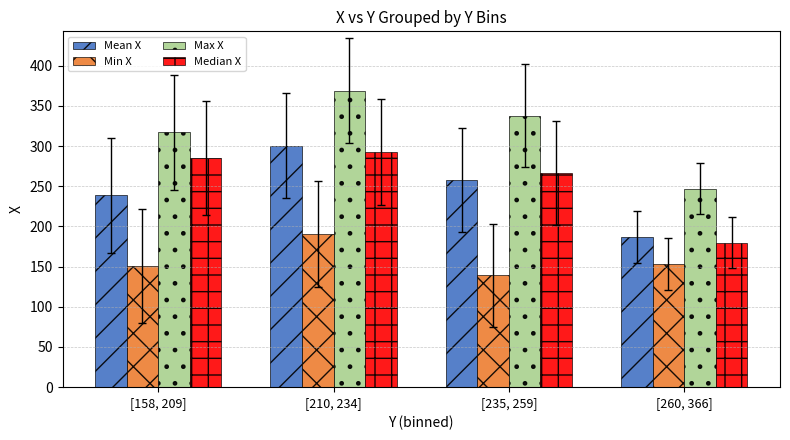

Is it true that Min X equals 55.6 at [158, 209]?

False